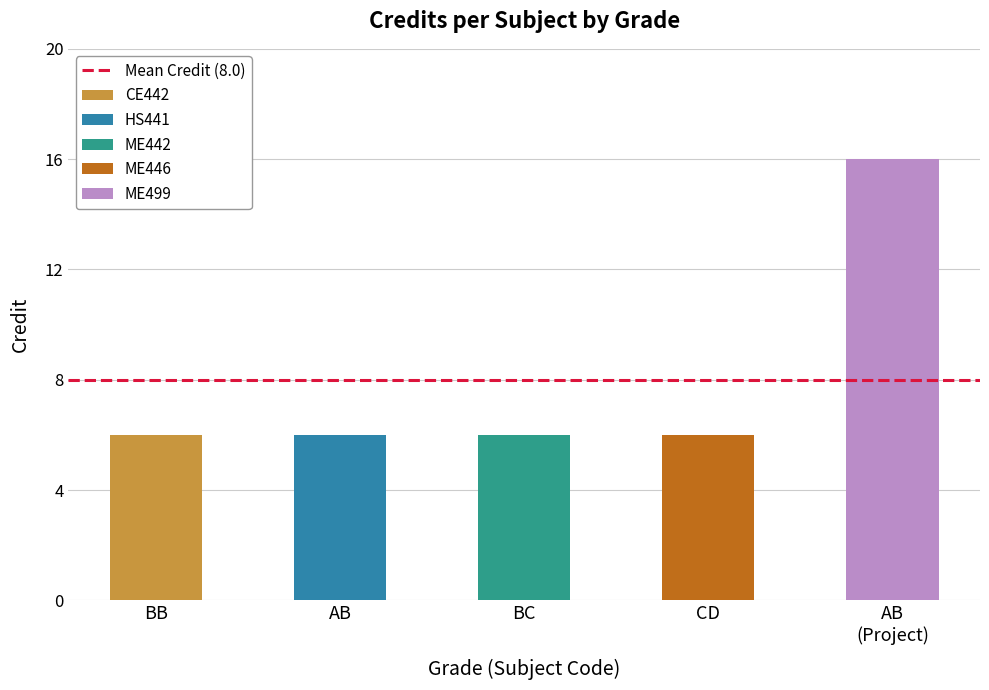

What is the sum of all values?

40